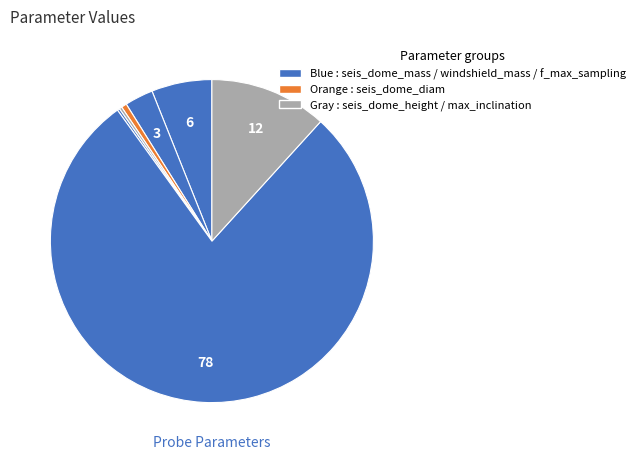

To the nearest percent, what is the difference between the largest and smallest slice percentages?

78%